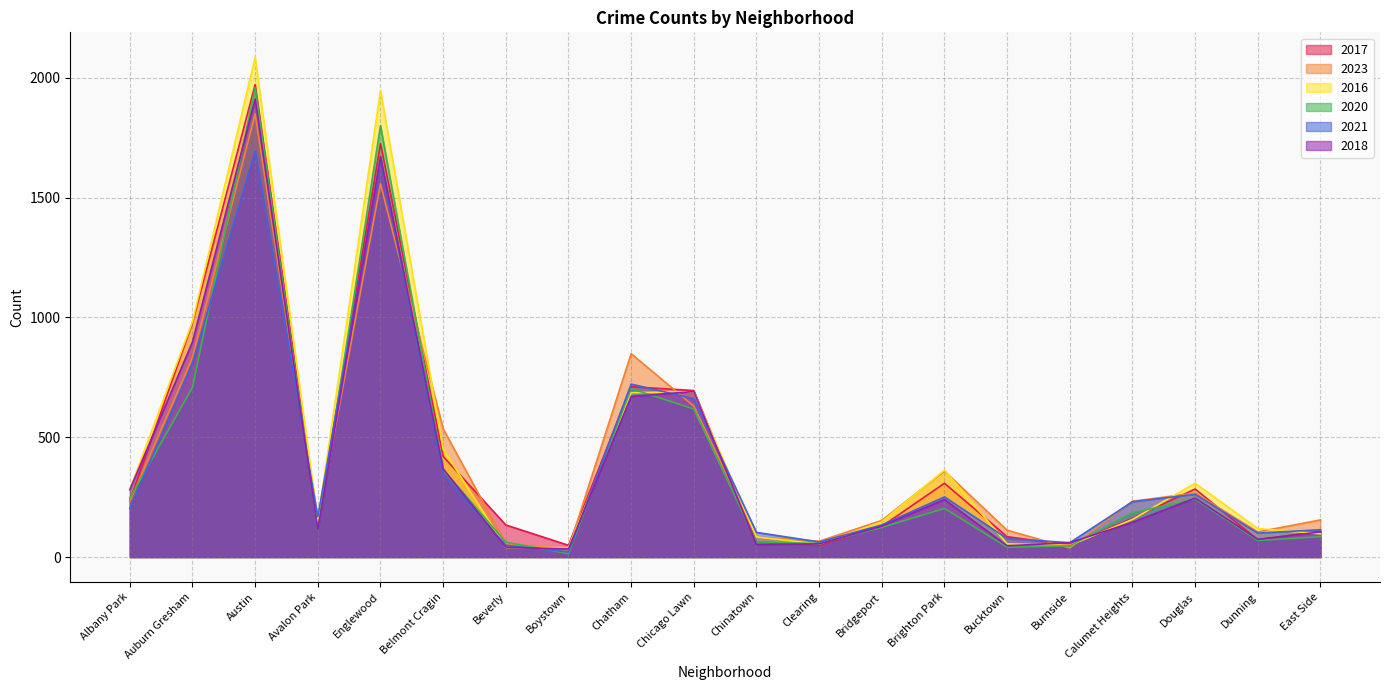

Rank the categories by 2017 value from lowest to highest.

Boystown, Clearing, Burnside, Chinatown, Dunning, Bucktown, East Side, Bridgeport, Beverly, Avalon Park, Calumet Heights, Albany Park, Douglas, Brighton Park, Belmont Cragin, Chicago Lawn, Chatham, Auburn Gresham, Englewood, Austin